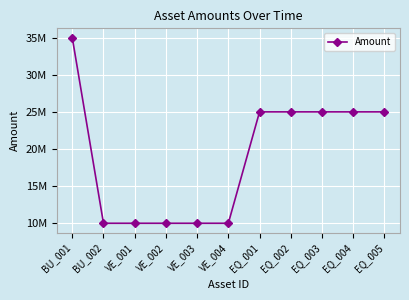

Reading left to right, transcribe all the data shown in this chart.

35000000	10000000	10000000	10000000	10000000	10000000	25000000	25000000	25000000	25000000	25000000